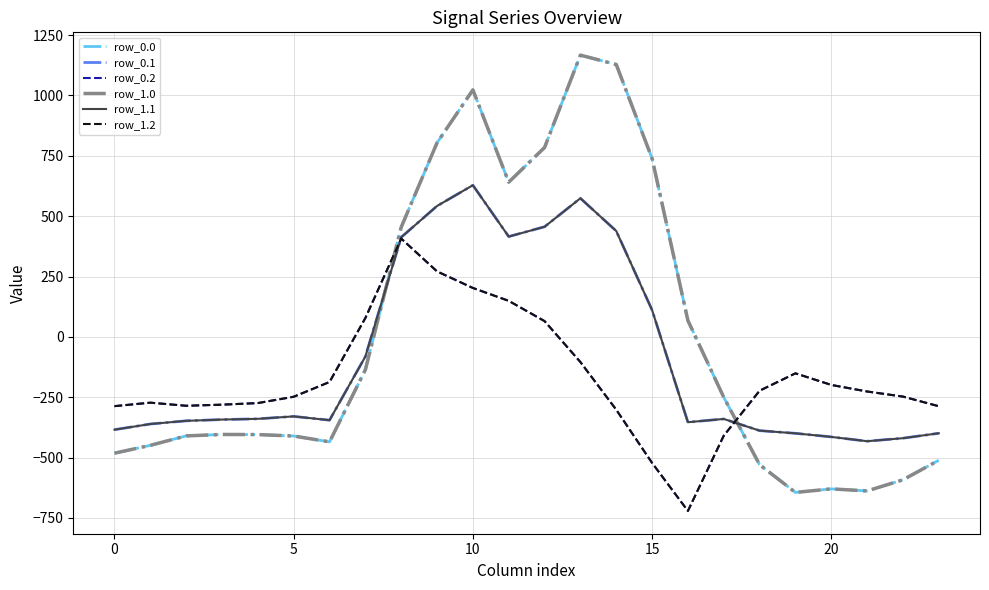

Does the chart display data point markers on the line(s)?

No